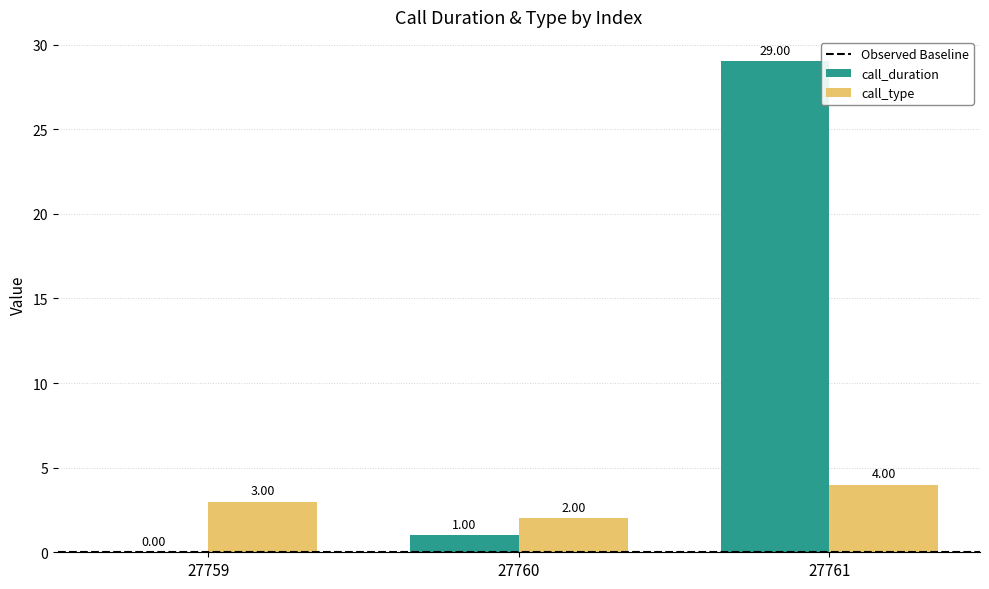

Which series has the widest spread of values?

call_duration